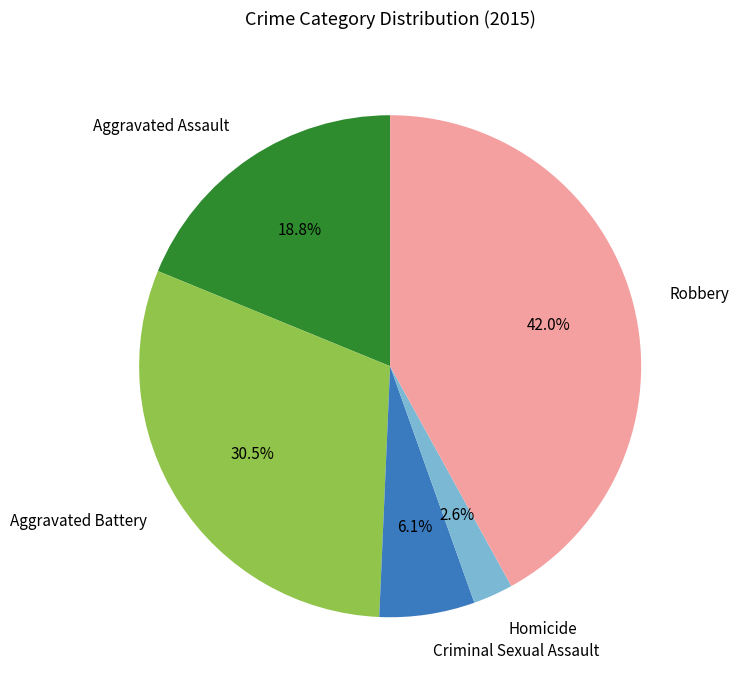

What percentage is the Criminal Sexual Assault slice, to the nearest percent?

6%